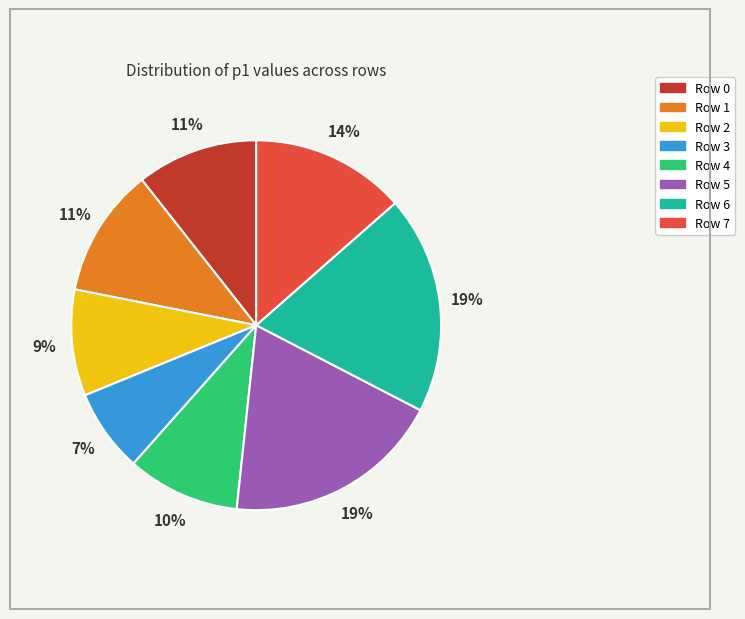

The Row 6 slice represents 8% of the pie. True or false?

False